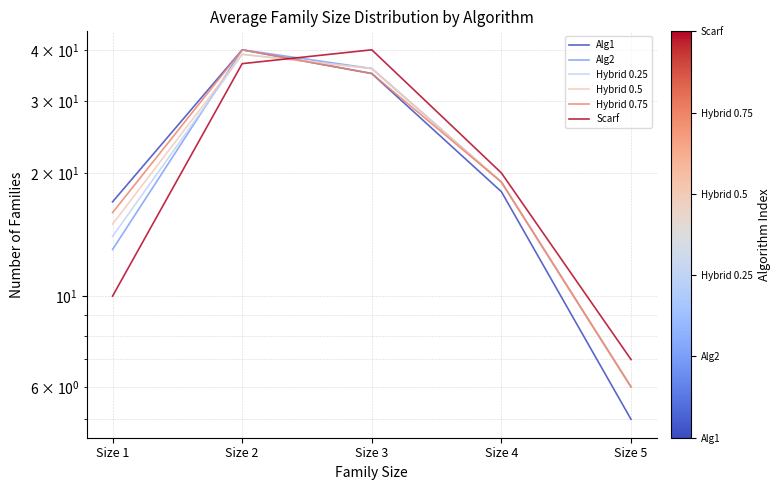

At Size 3, list the series in order from largest to smallest.

Scarf, Alg2, Hybrid 0.25, Hybrid 0.5, Alg1, Hybrid 0.75